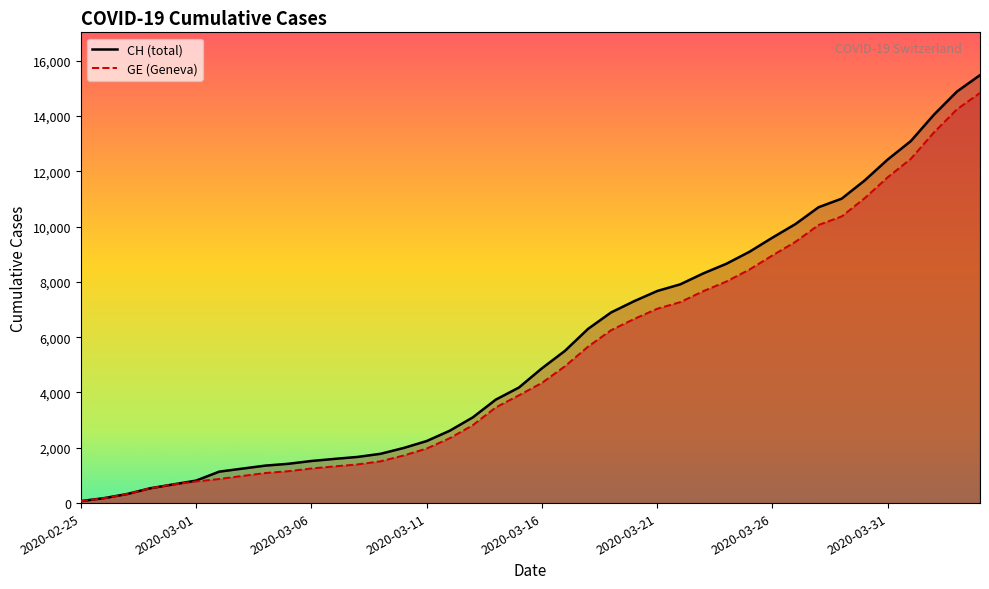

Rank the series by their maximum value, from lowest to highest.

GE, CH